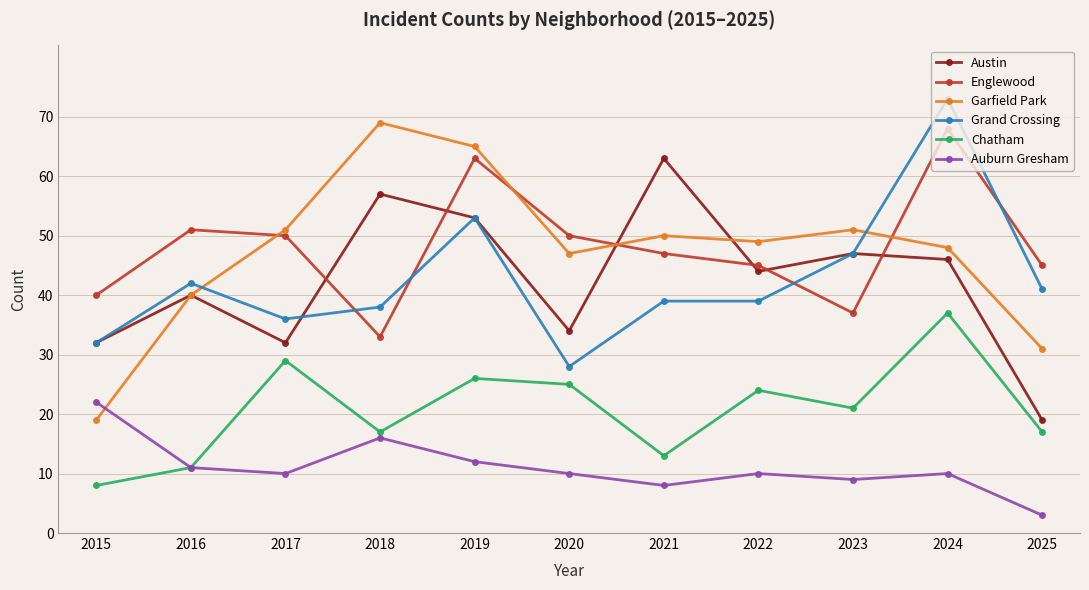

What is the smallest value displayed?

3